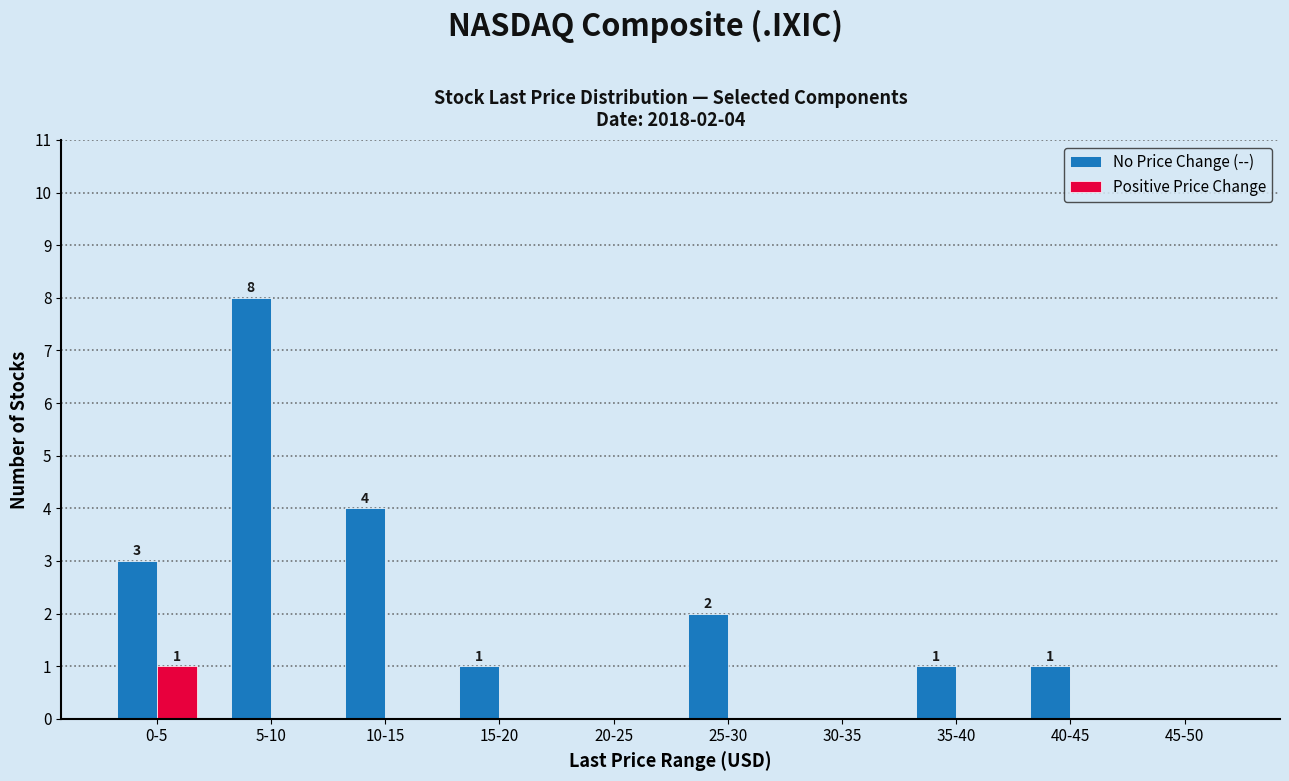

What is the total value across all series at 15-20?

1